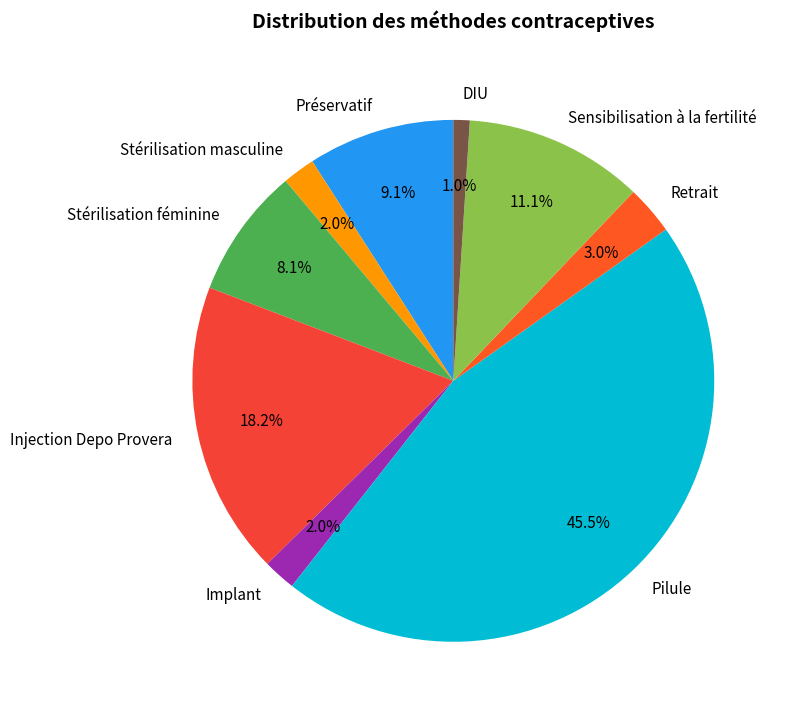

How many segments does this pie chart have?

9